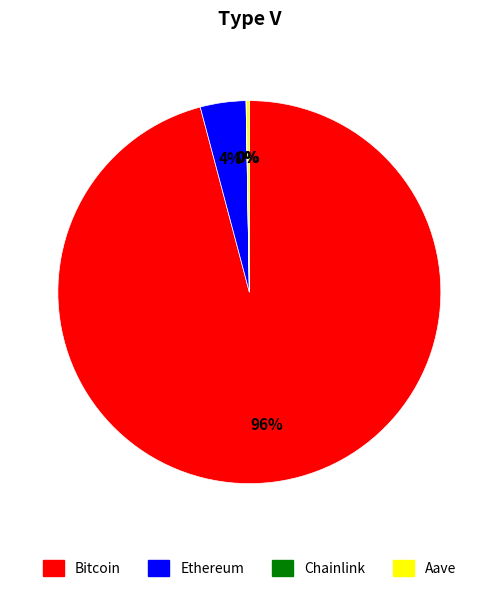

To the nearest percent, what is the difference between the largest and smallest slice percentages?

96%